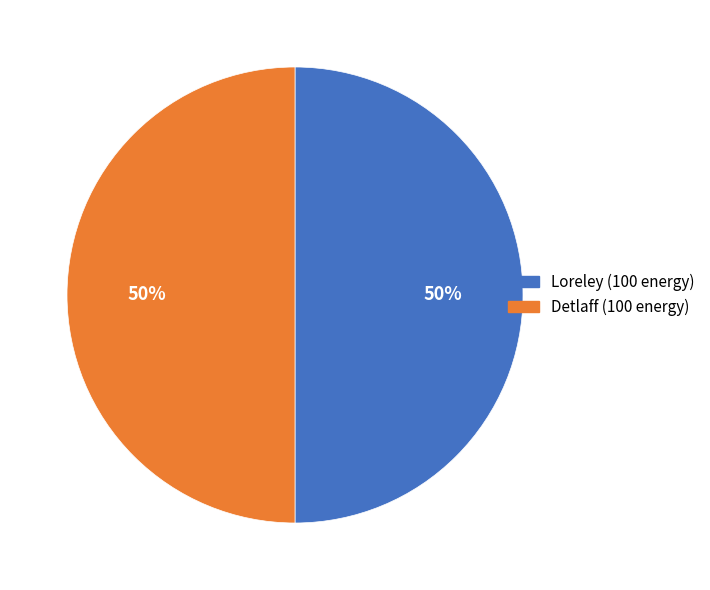

To the nearest percent, what is the average slice percentage?

50%